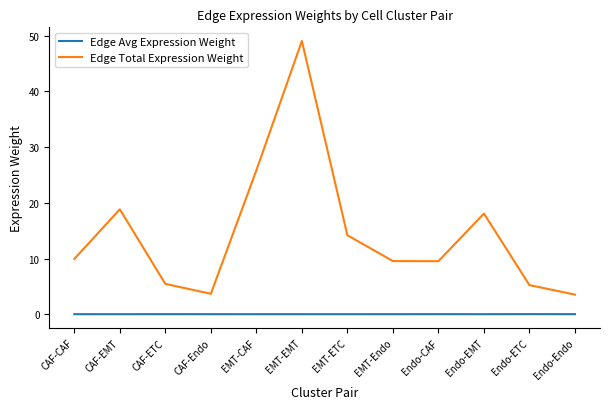

Count the number of data series in this chart.

2